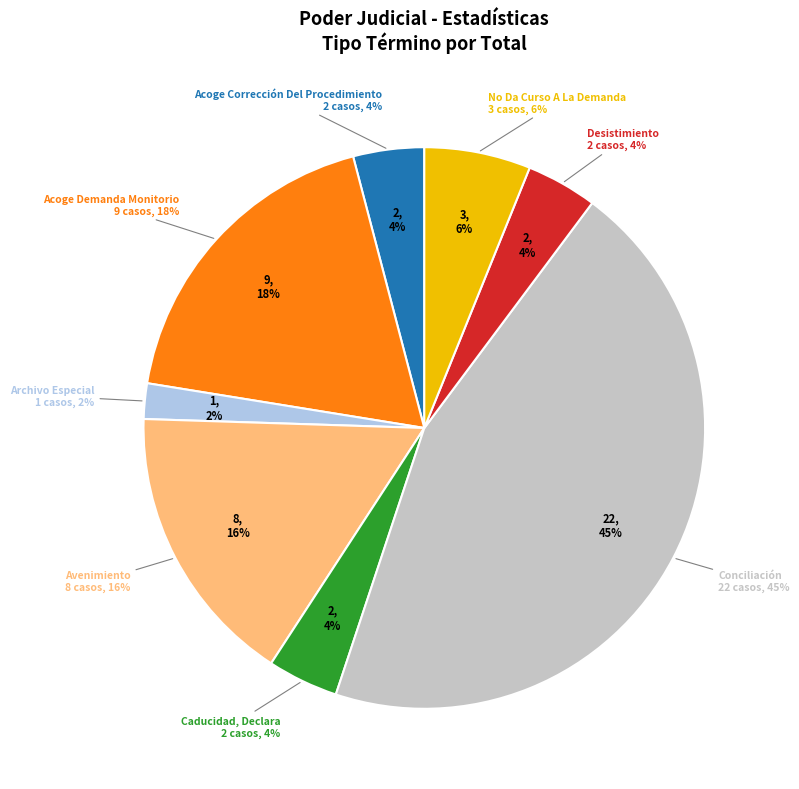

How many slices are in this pie chart?

8